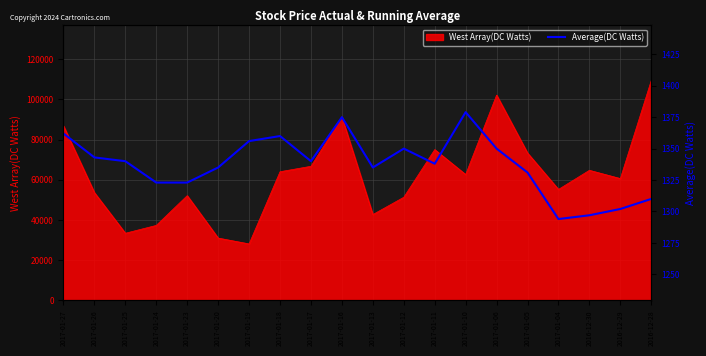

Where does the data first go above 1340?

2017-01-27